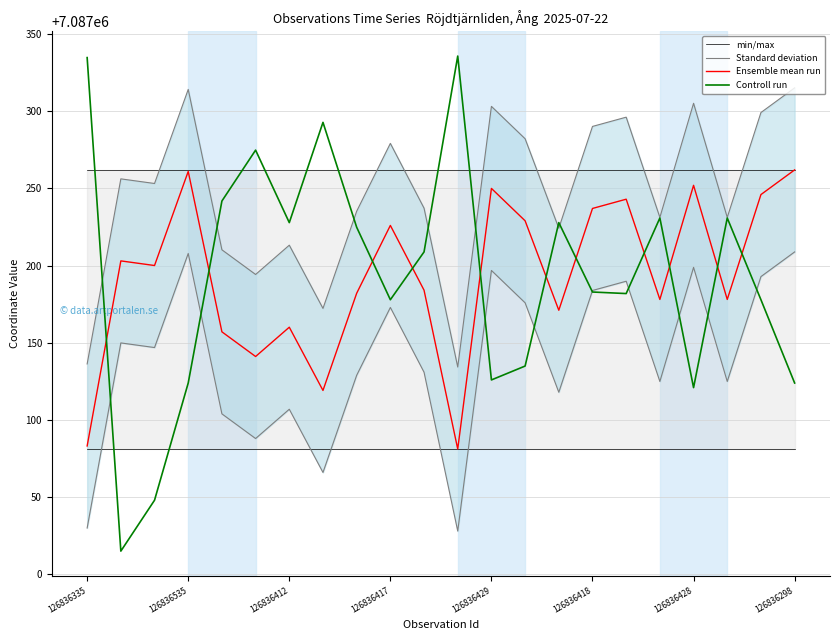

What is the total value across all series at 10?

28348604.6